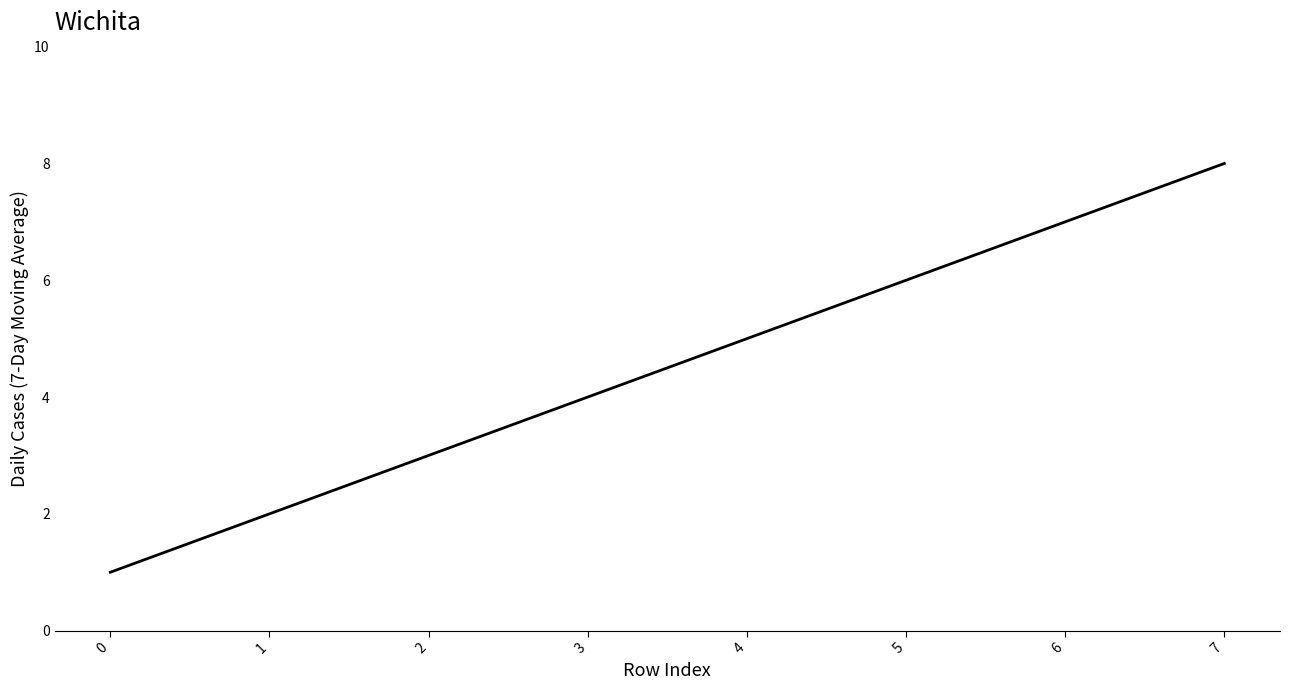

How many series are shown in this chart?

1